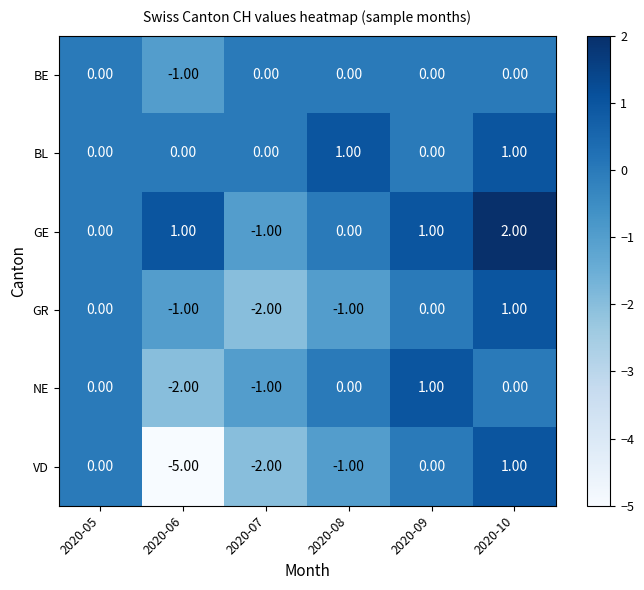

What is the sum of the GR values at 2020-07 and 2020-06?

-3